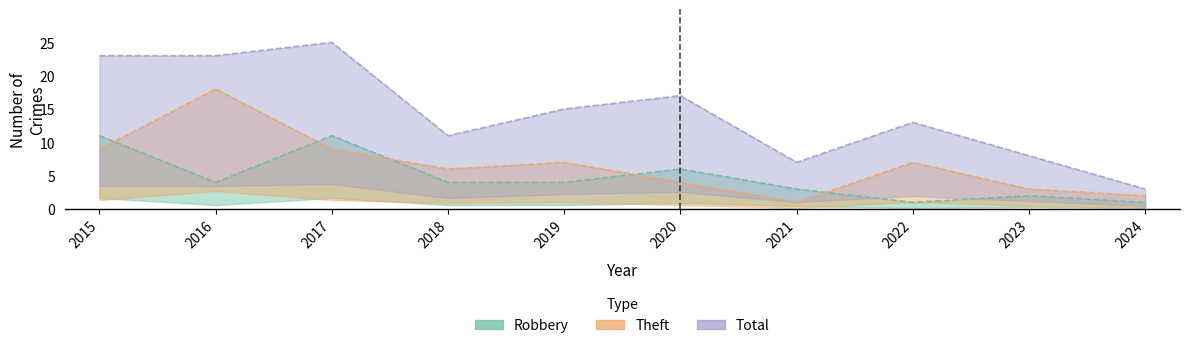

Which series has the largest total across all categories?

Total